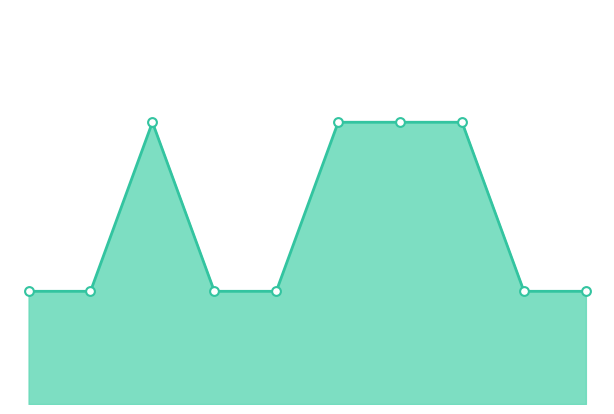

Is this an area chart (filled region under the line)?

Yes